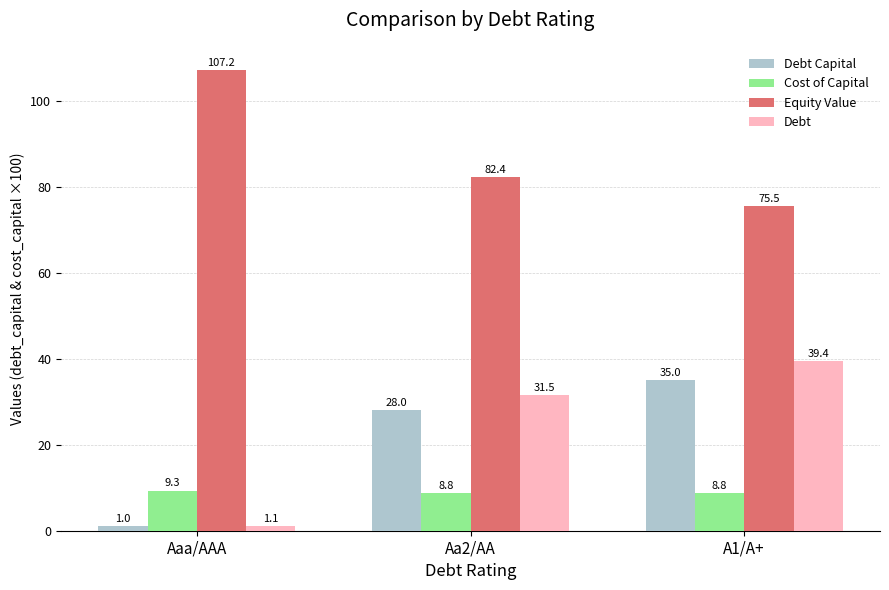

What is the spread (max minus min) of values at Aaa/AAA?

106.2